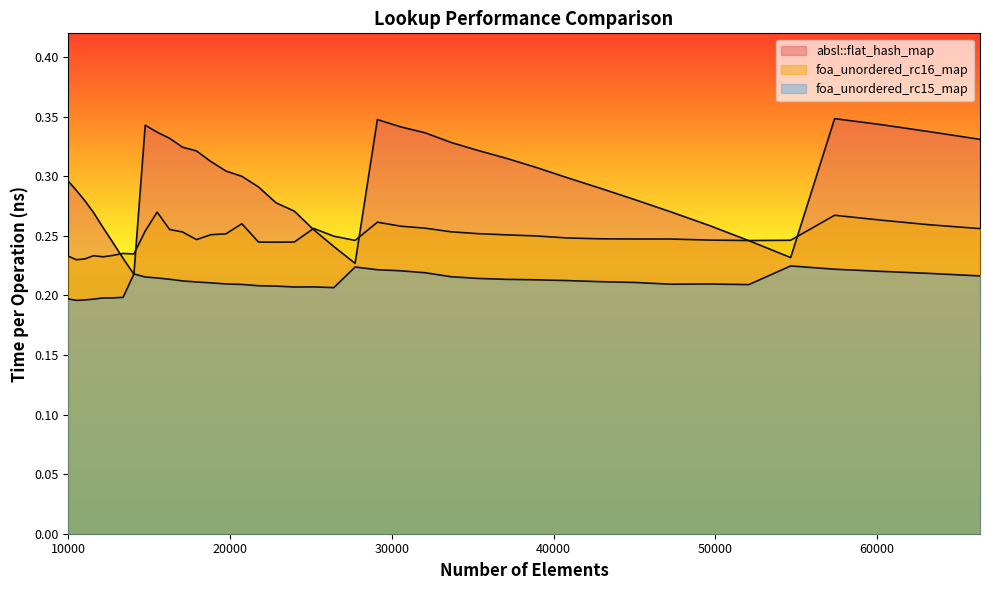

True or false: absl::flat_hash_map has a value of 0.2 at 52069.

True